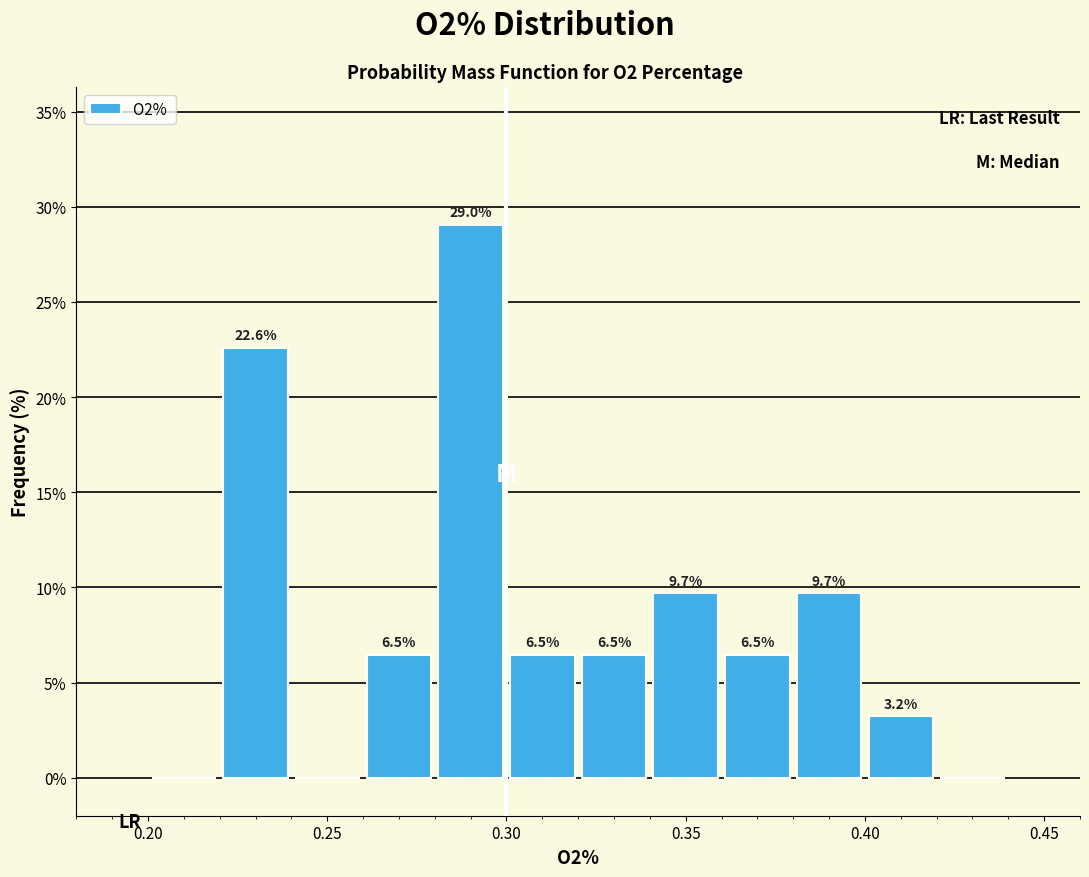

Over which range of the x-axis is the bar tallest?

0.28 to 0.30